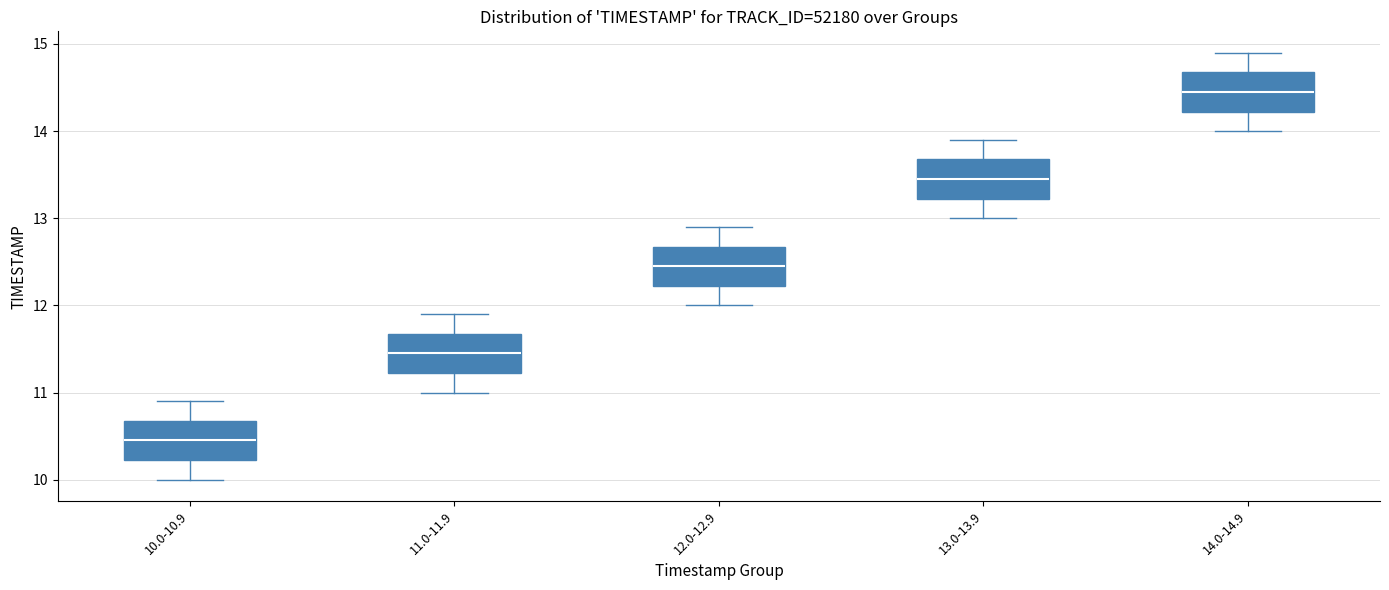

Reading left to right, read every box against the y-axis: the position of its median line, the range the box covers, and the ends of its whiskers. The values are not printed on the chart, so give them approximately, as read against the axis.

10.0-10.9: median 10.5, box 10.2 to 10.7, whiskers 10.0 to 10.9
11.0-11.9: median 11.5, box 11.2 to 11.7, whiskers 11.0 to 11.9
12.0-12.9: median 12.5, box 12.2 to 12.7, whiskers 12.0 to 12.9
13.0-13.9: median 13.5, box 13.2 to 13.7, whiskers 13.0 to 13.9
14.0-14.9: median 14.5, box 14.2 to 14.7, whiskers 14.0 to 14.9